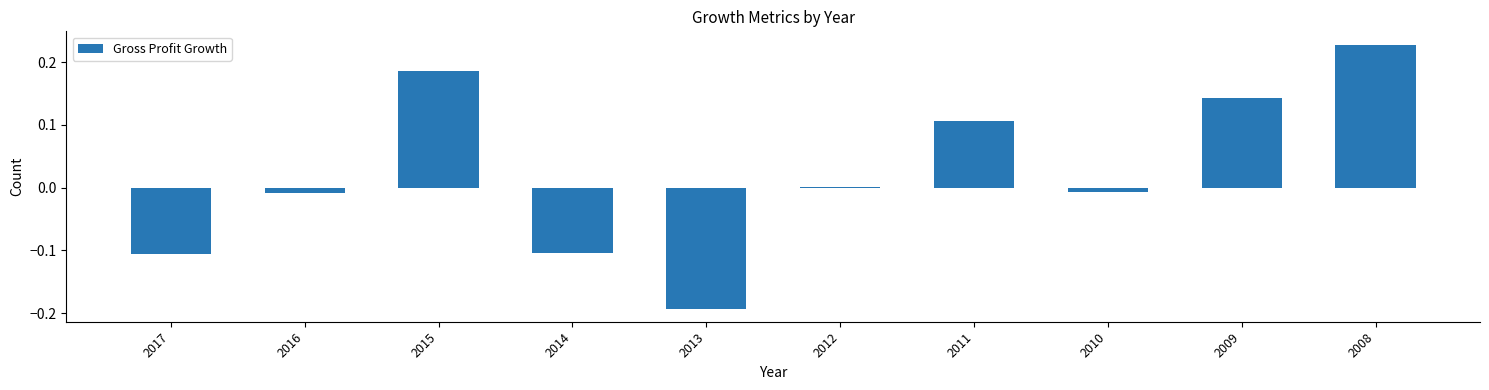

What is the change in value from 2013 to 2009?

+0.3